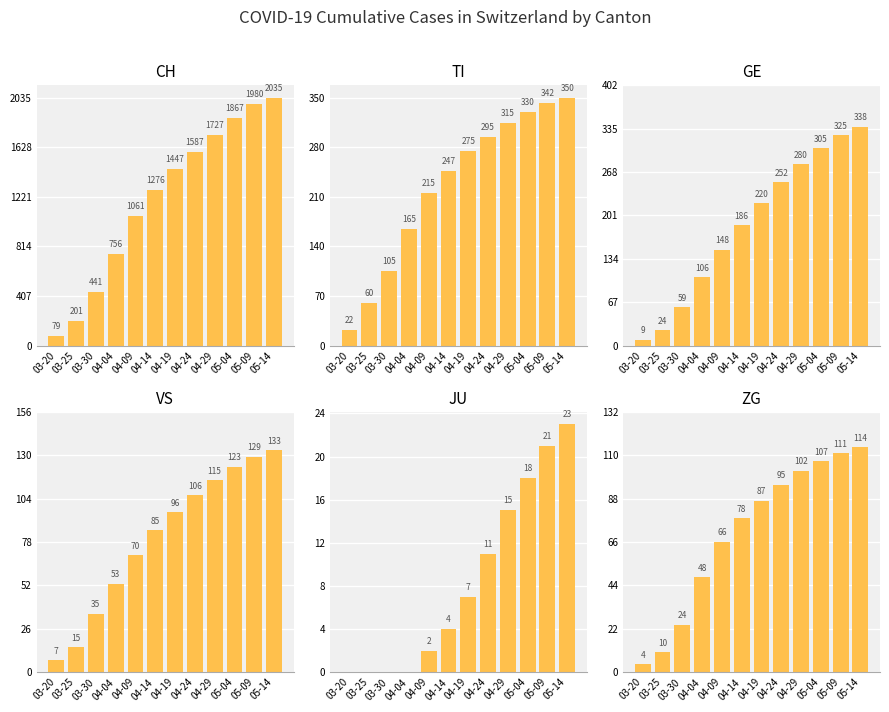

What is the sum of the TI values at 04-19 and 05-14?

625